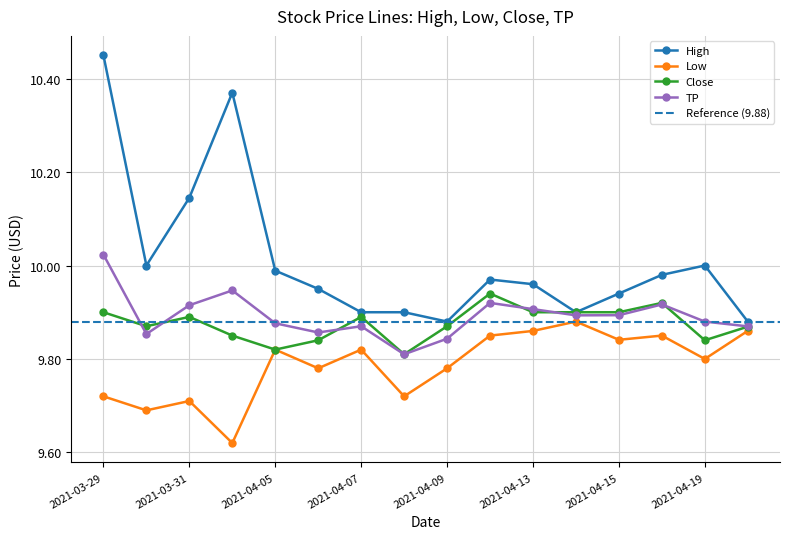

Between 2021-04-07 and 2021-04-08, which series saw the biggest shift?

Low